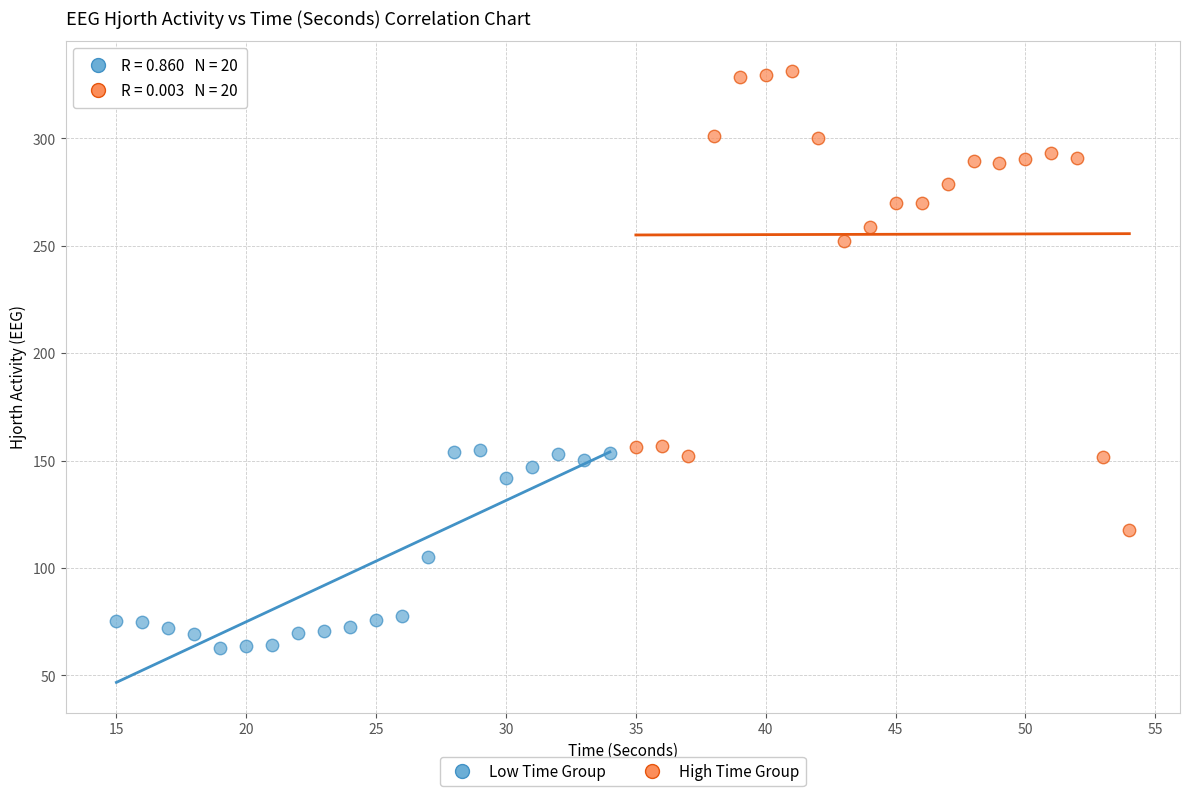

Which series has the widest spread of Y values?

High Time Group